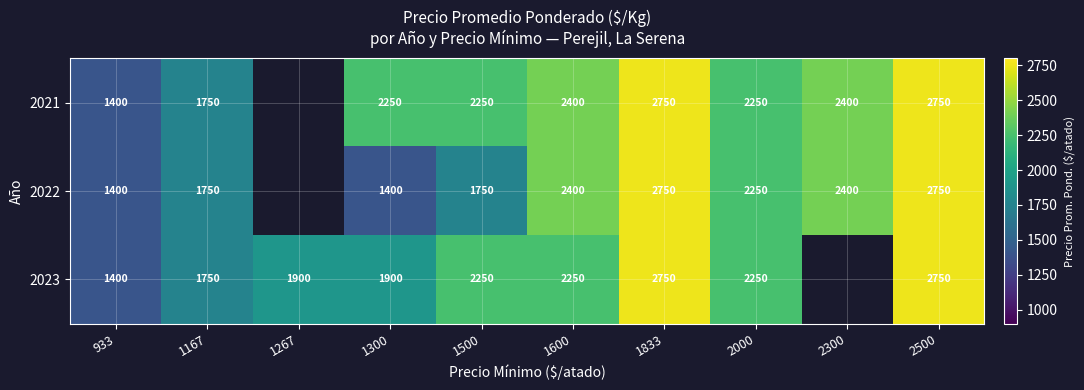

What is the difference between the highest and lowest values at 1500?

500